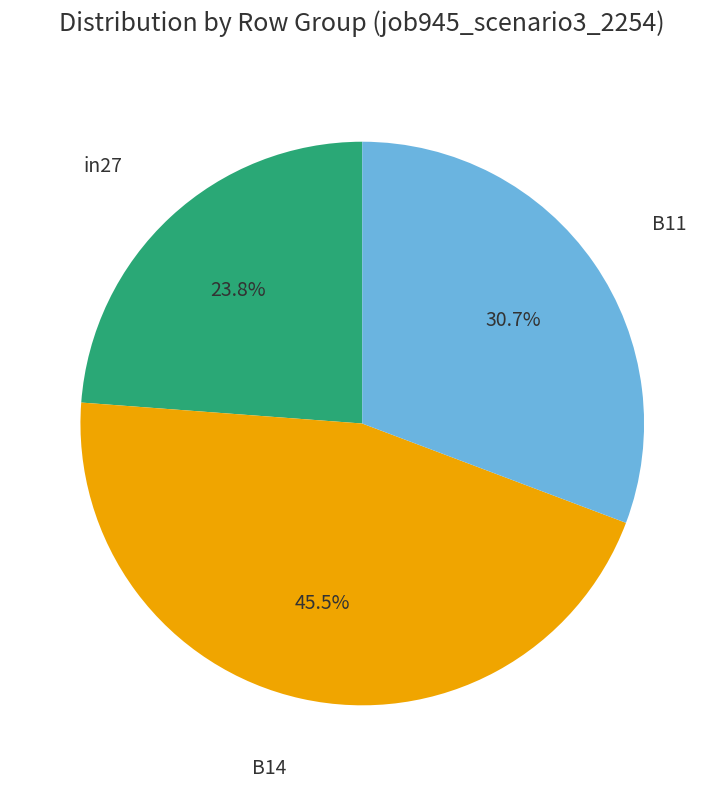

How many slices are in this pie chart?

3